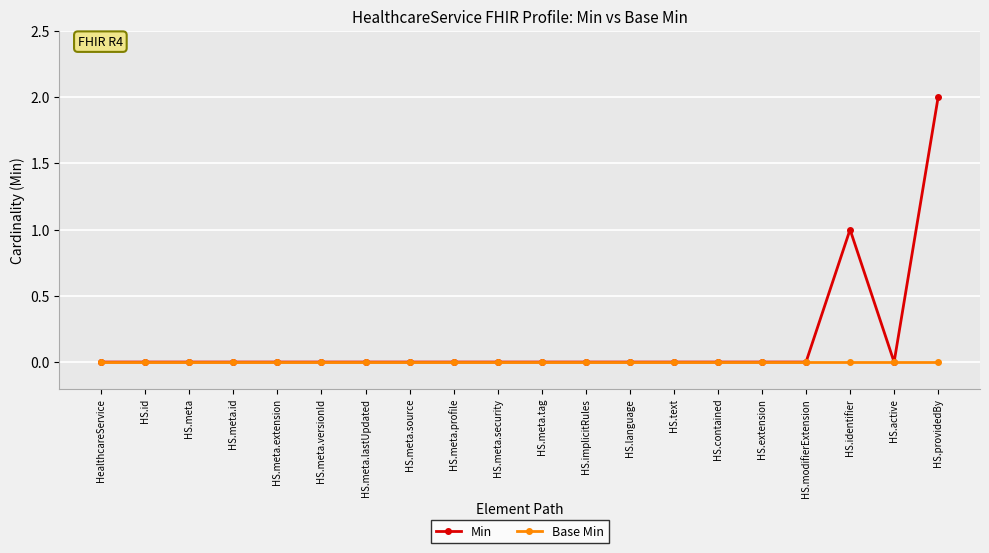

True or false: Min has a value of -1 at HealthcareService.

False